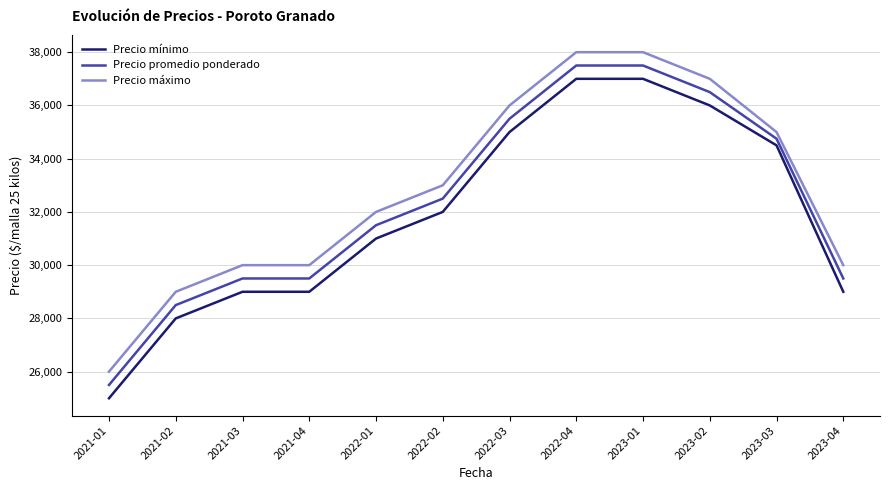

True or false: Precio máximo and Precio mínimo intersect in this chart.

False